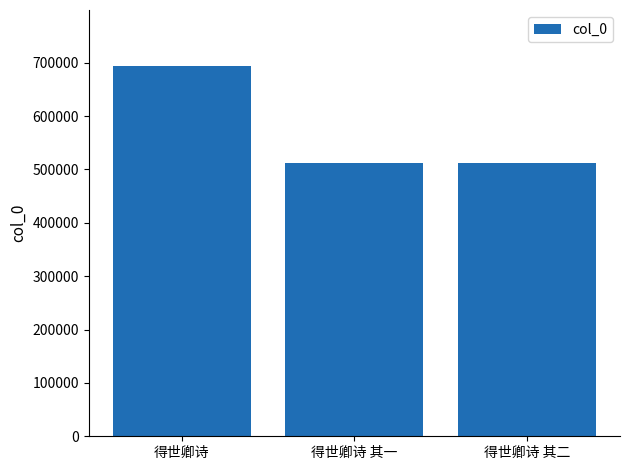

What position from the right is 得世卿诗?

3